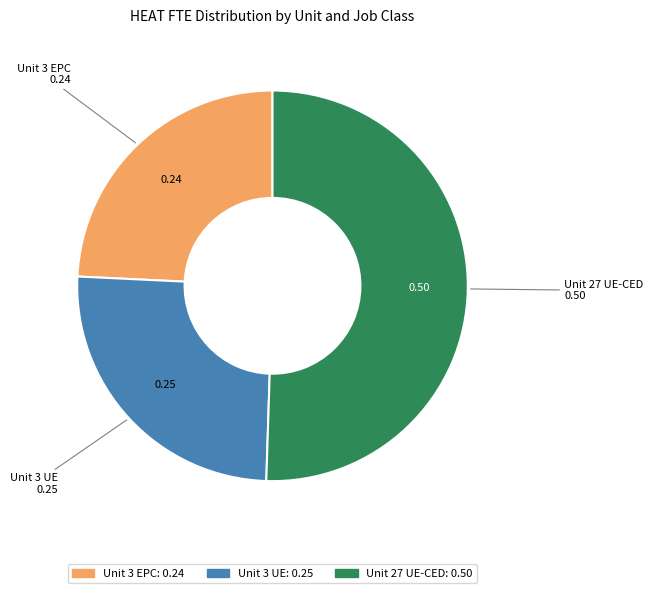

What is the largest slice in the pie chart?

Unit 27 UE-CED